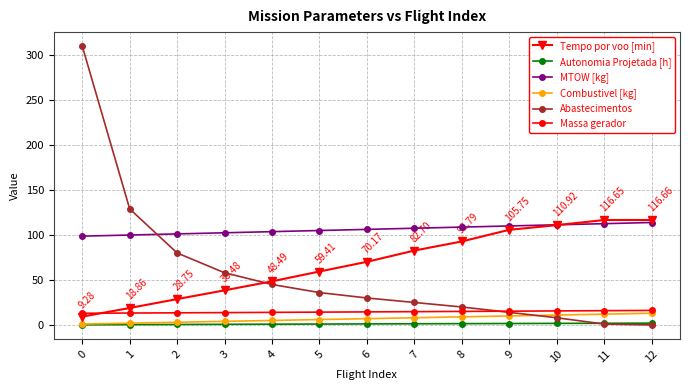

What is the value of the MTOW [kg] point at the 9th from the left?

108.8